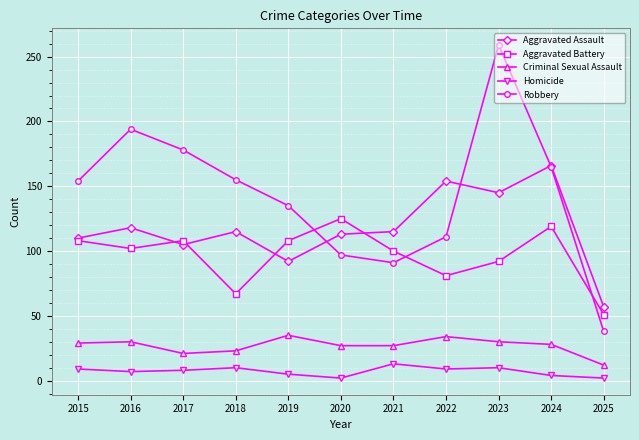

What is the sum of the Aggravated Assault values at 2023 and 2025?

202